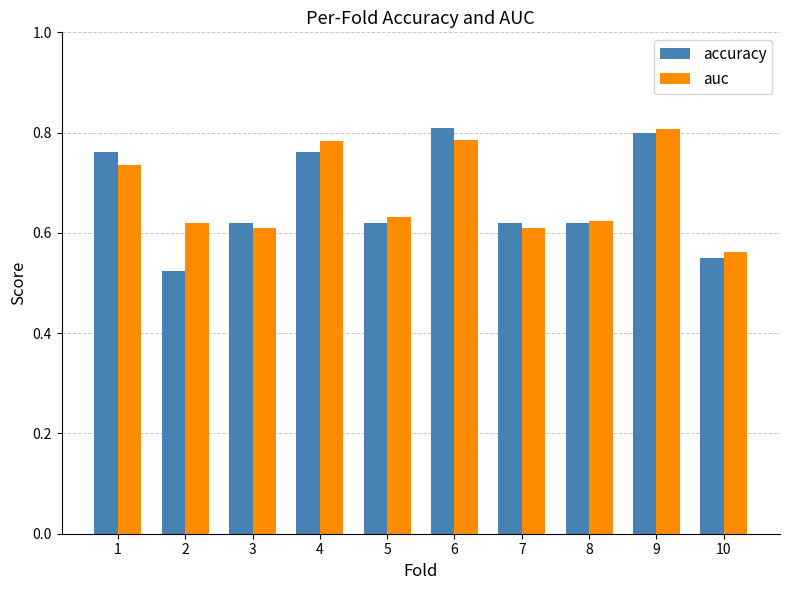

Which series has the largest total across all categories?

auc